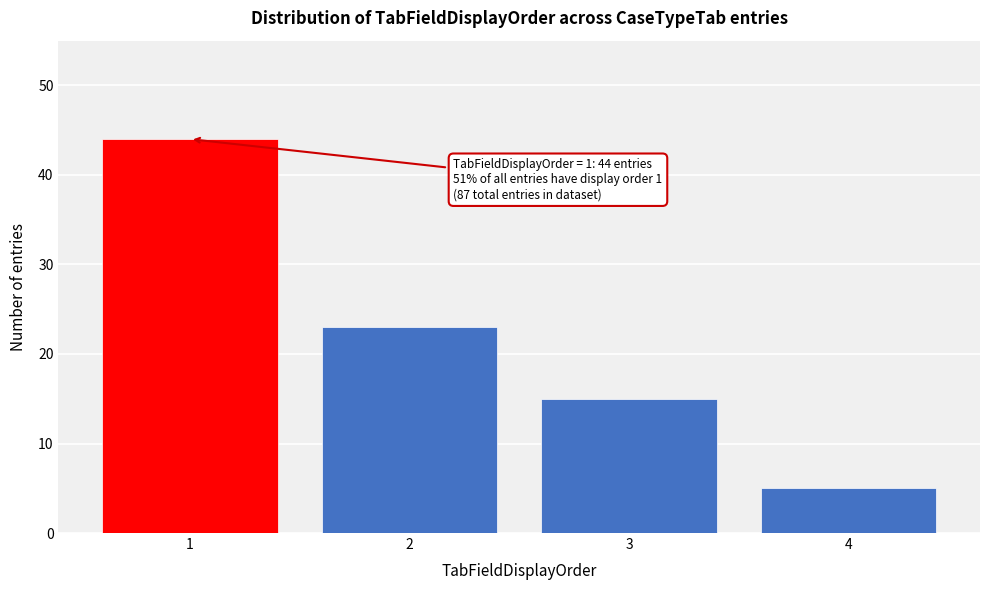

Reading right to left, extract all data points from this chart.

4=5	3=15	2=23	1=44